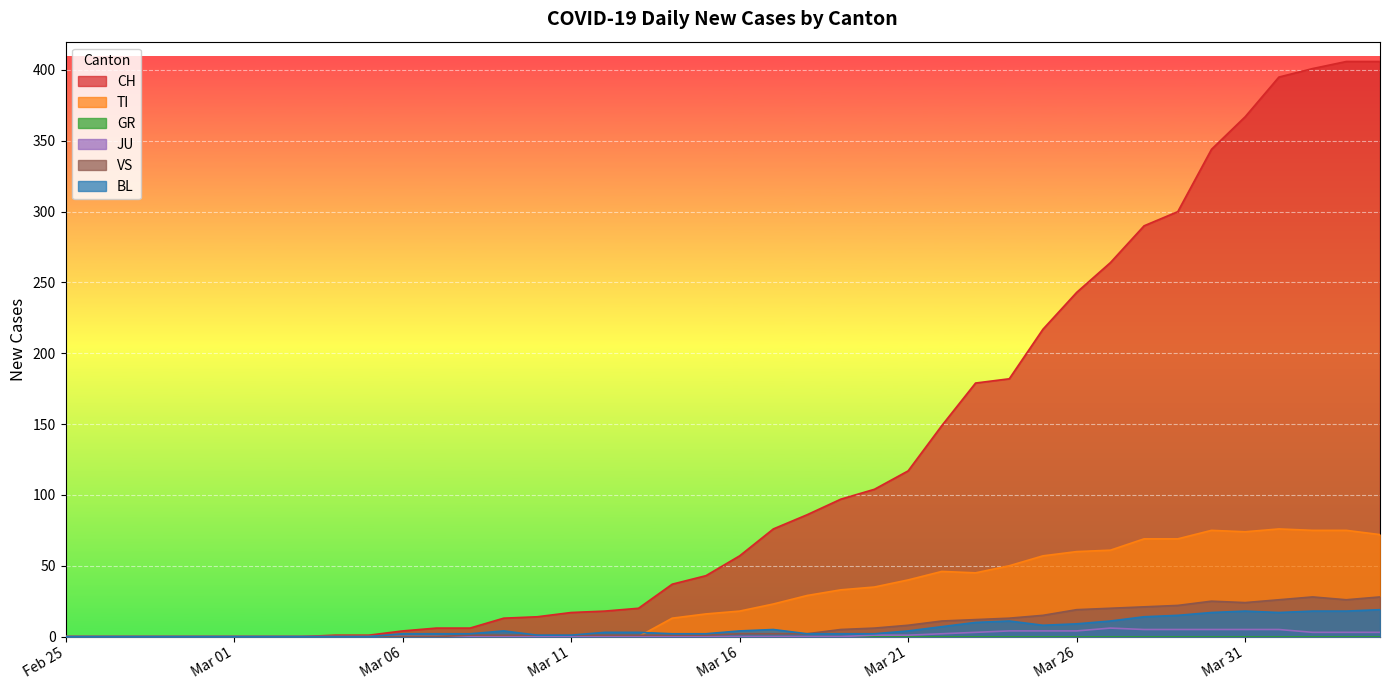

True or false: TI and VS intersect in this chart.

True